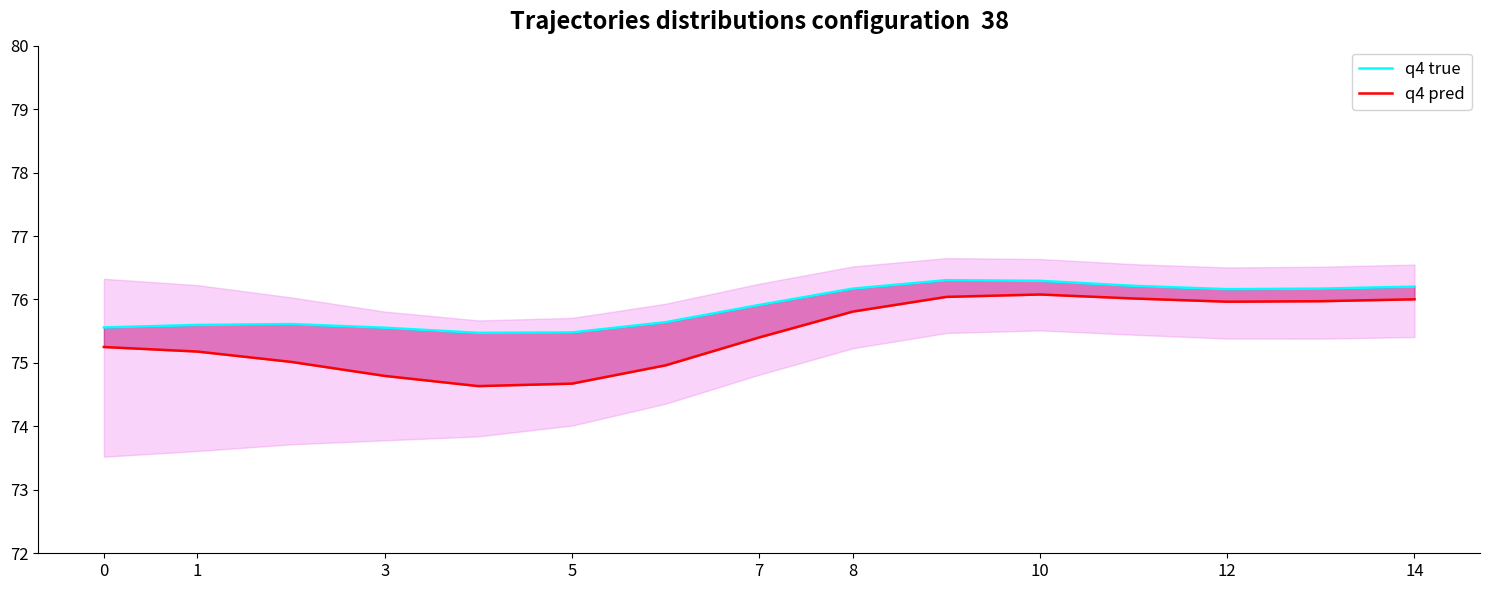

At which category is the sum across all series the highest?

10